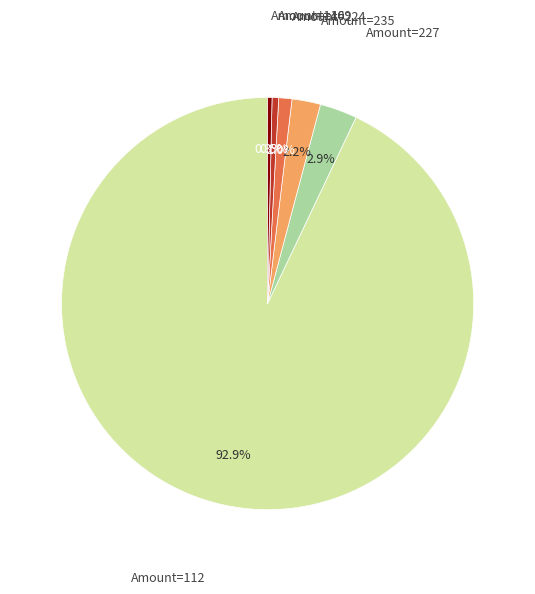

Count the number of slices in the pie.

6